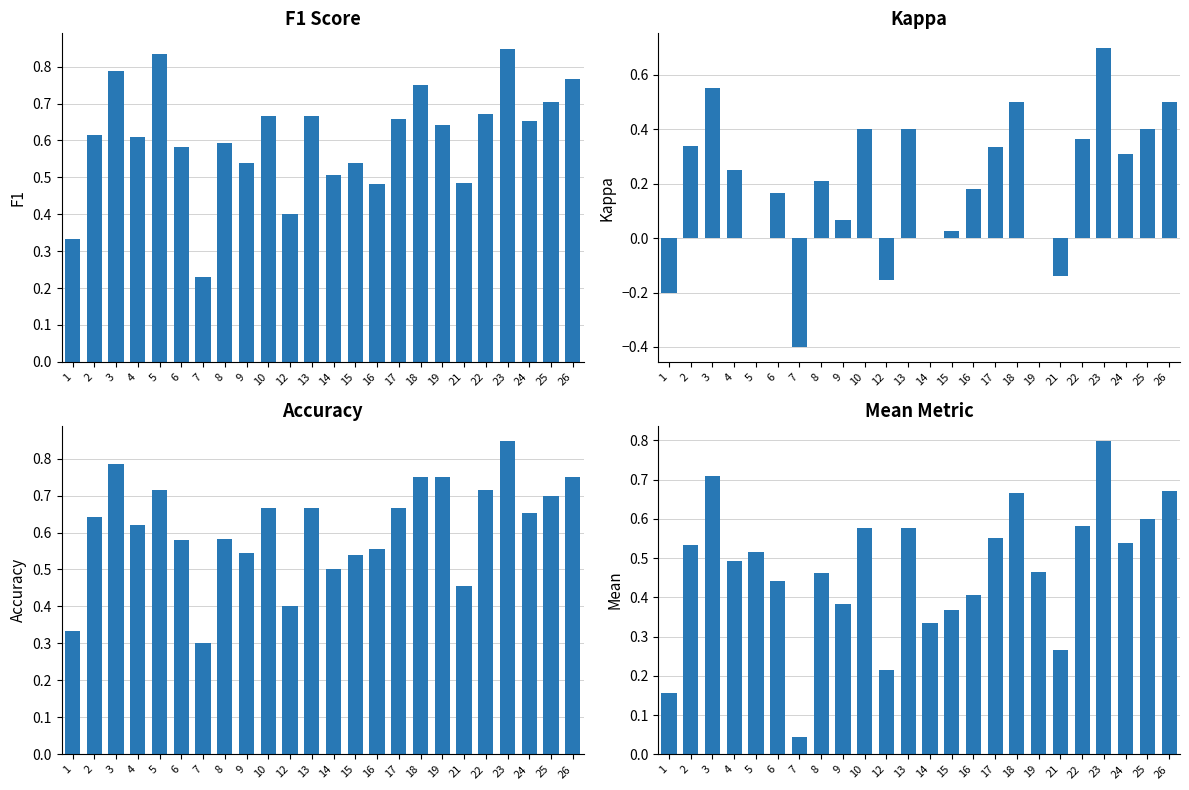

Which series has the widest spread of values?

kappa